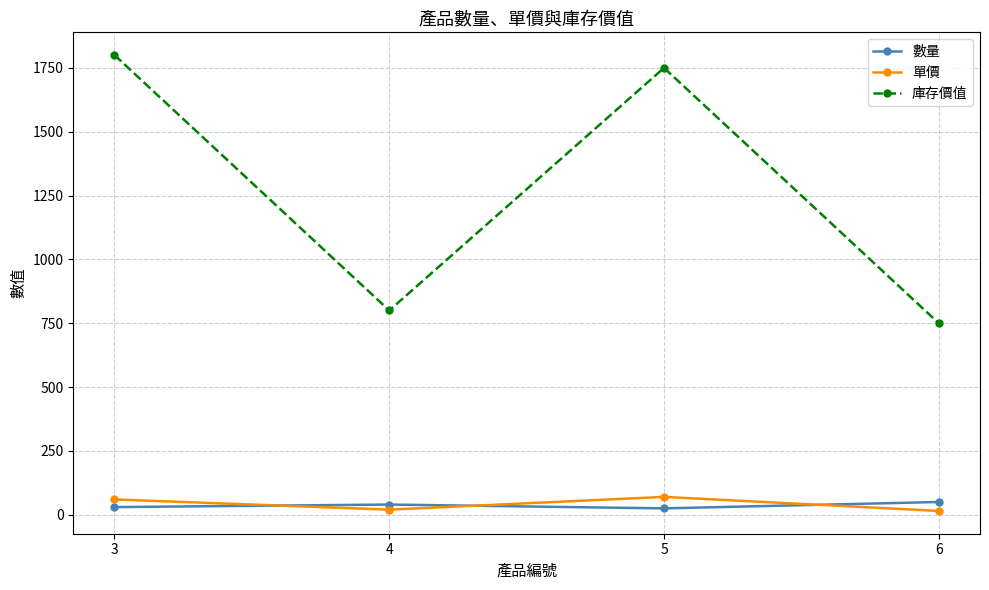

In 庫存價值, how many points are higher than both neighbors (excluding endpoints)?

1